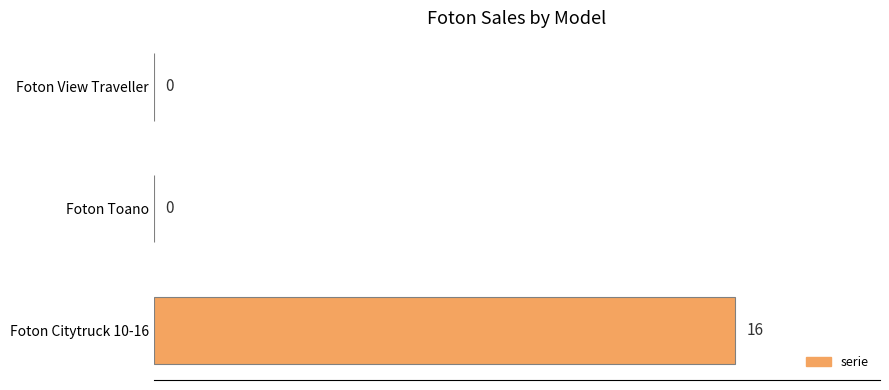

Reading bottom to top, extract all data points from this chart.

Foton Citytruck 10-16=16	Foton Toano=0	Foton View Traveller=0